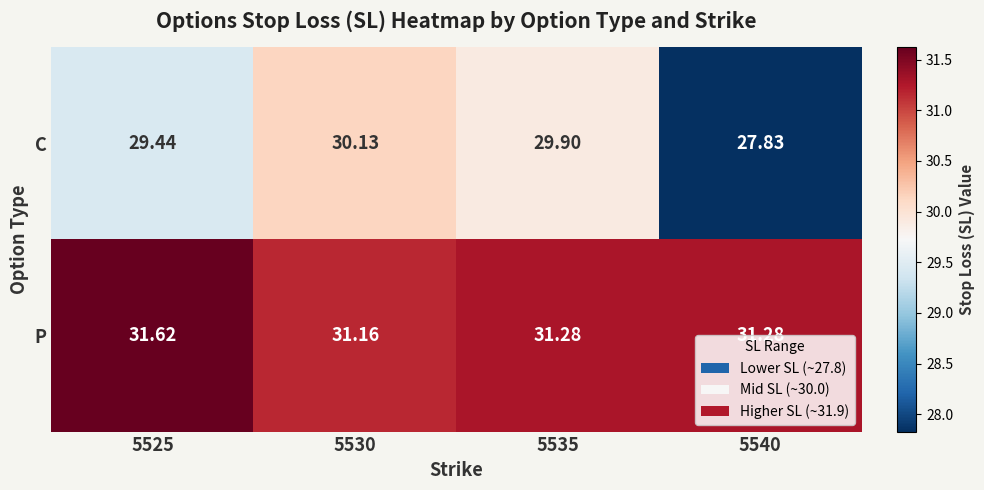

Is the value of P at 5525 greater than the value of C at 5535?

Yes